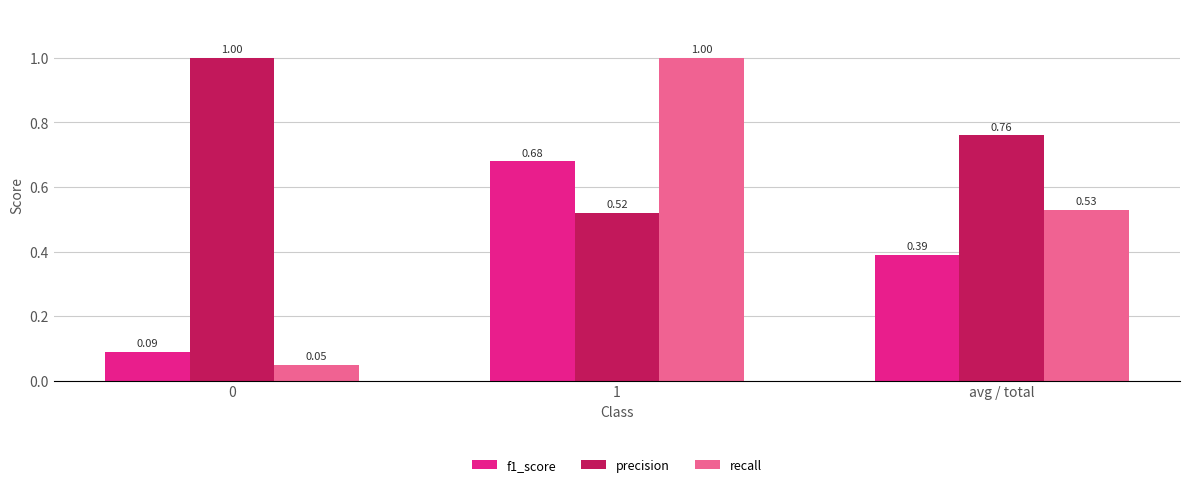

Rank the series by their average value, from lowest to highest.

f1_score, recall, precision